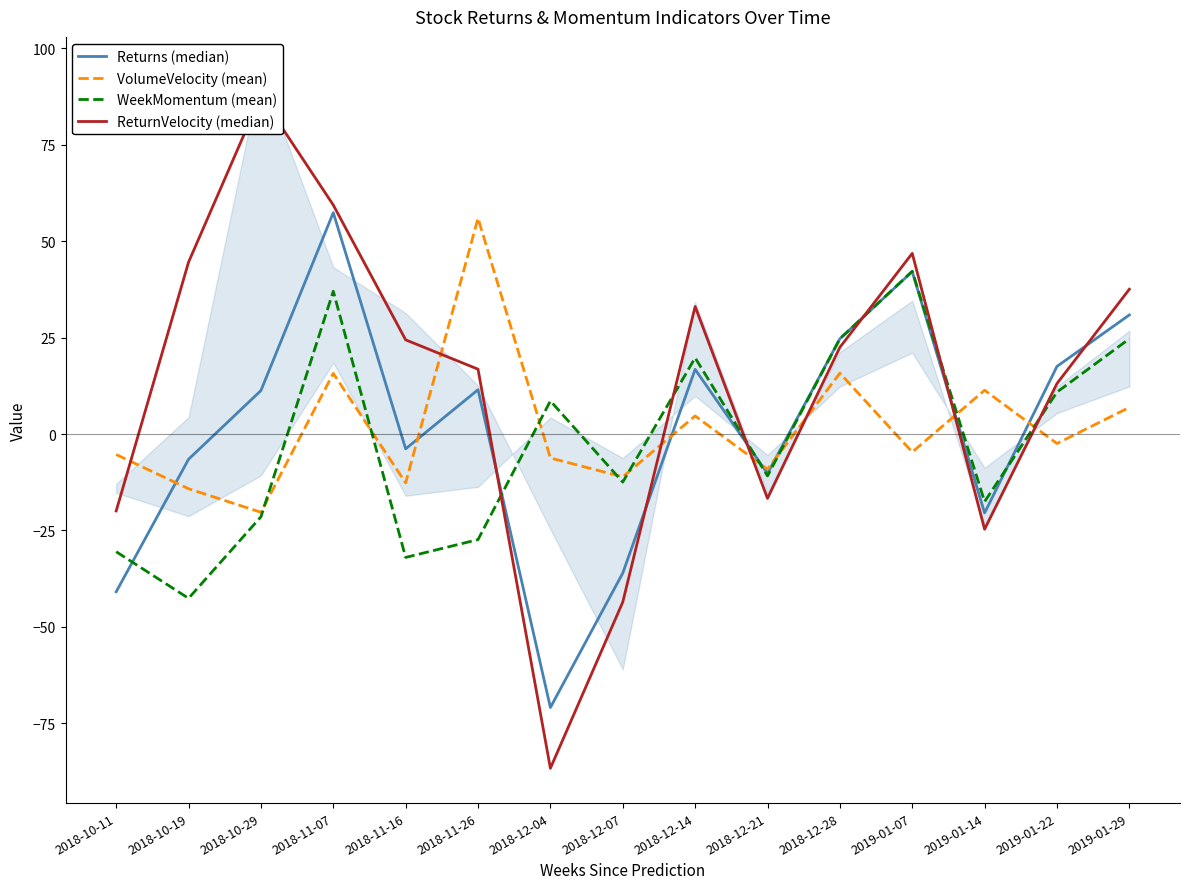

True or false: ReturnVelocity (median) and WeekMomentum (mean) cross at least once.

True